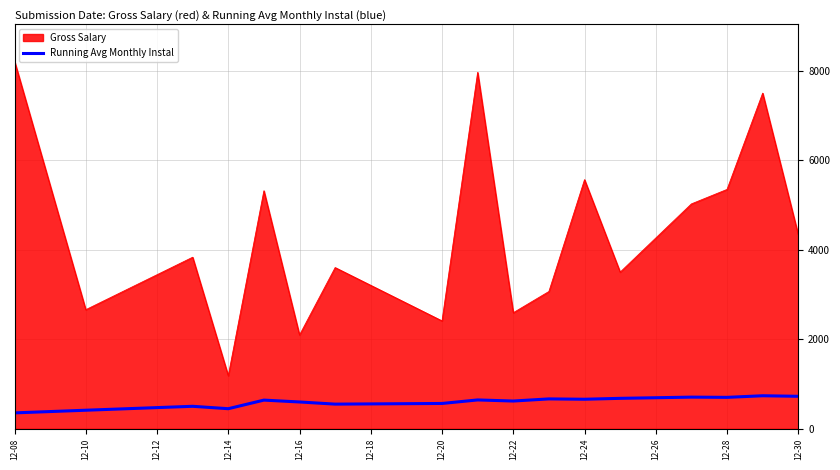

Rank the series by their average value, from lowest to highest.

Running Avg Monthly Instal, Gross Salary